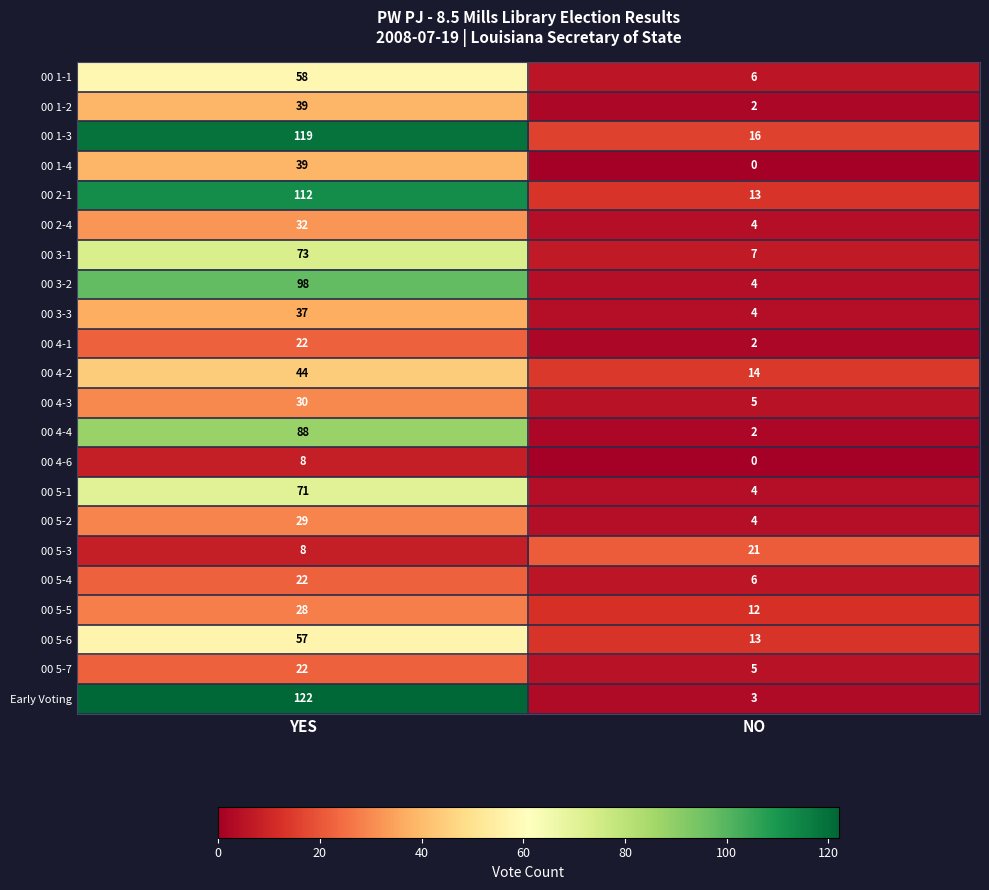

What is the difference between the highest and lowest values at NO?

21